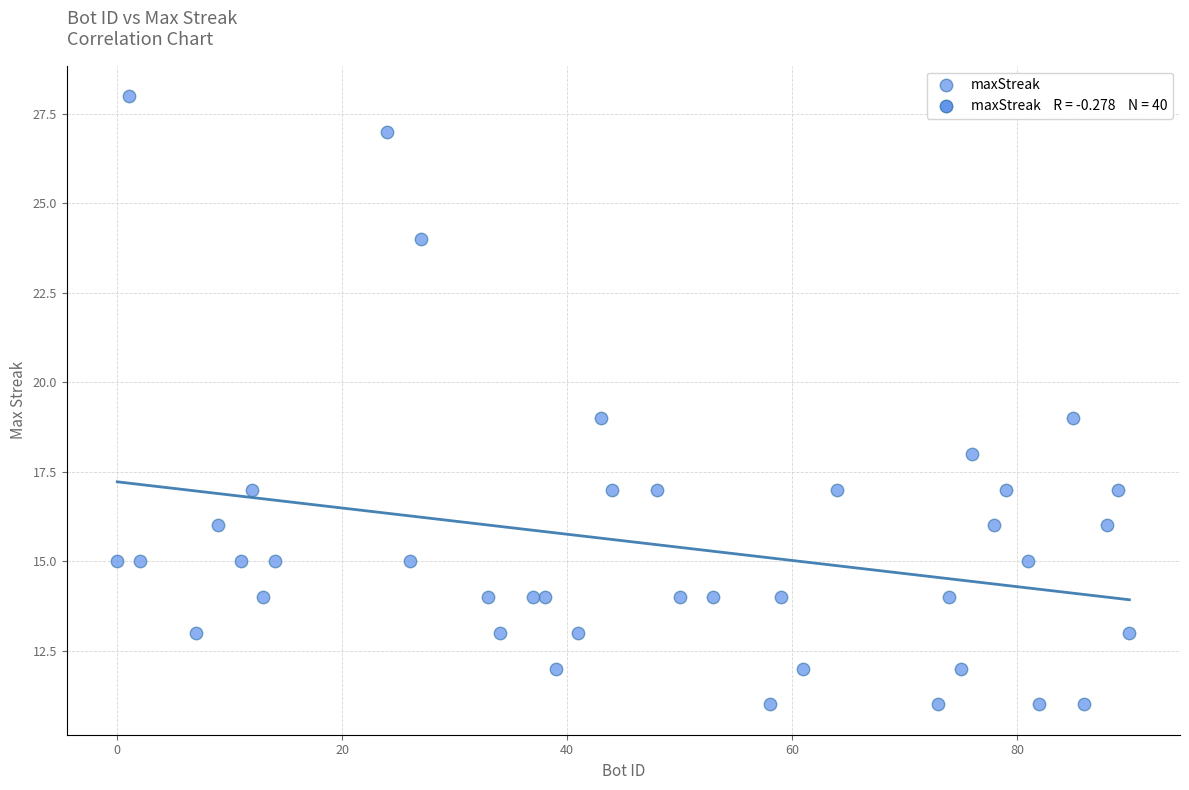

What is the range of Y values (max minus min)?

17